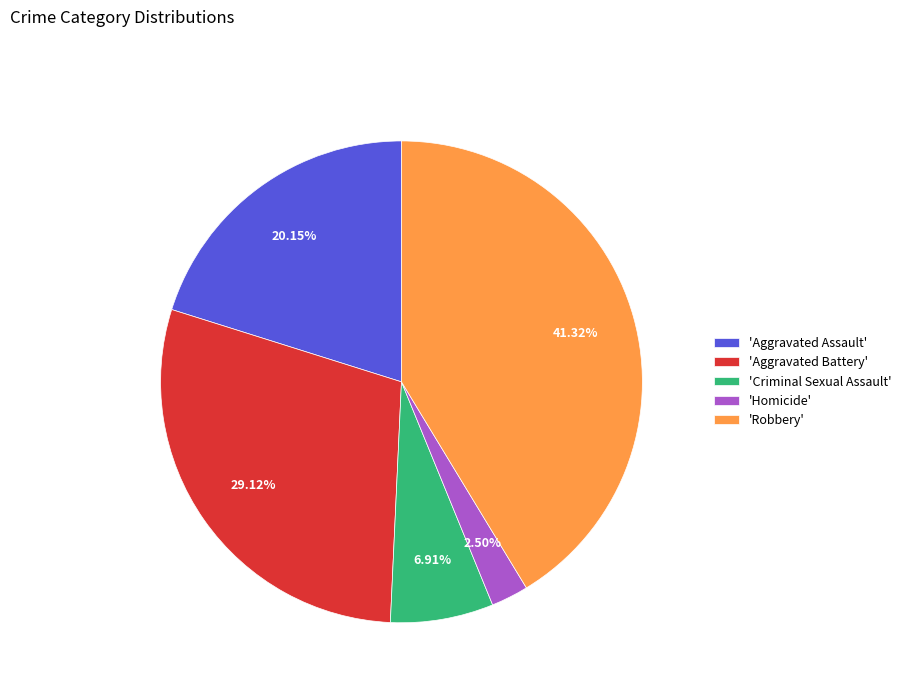

Is there any slice that represents more than half of the pie?

No